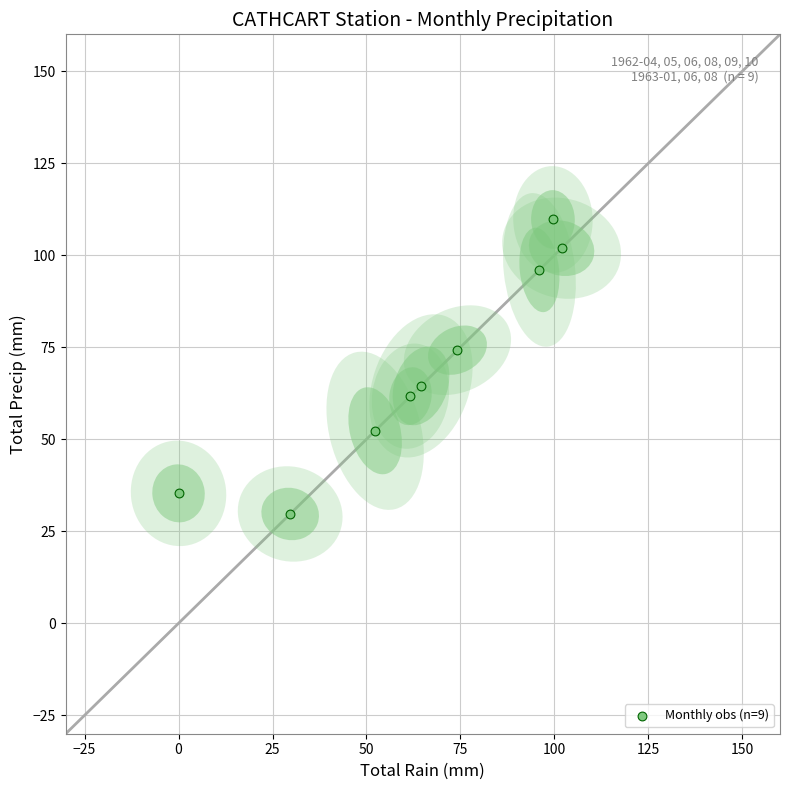

What is the average Y value?

69.5